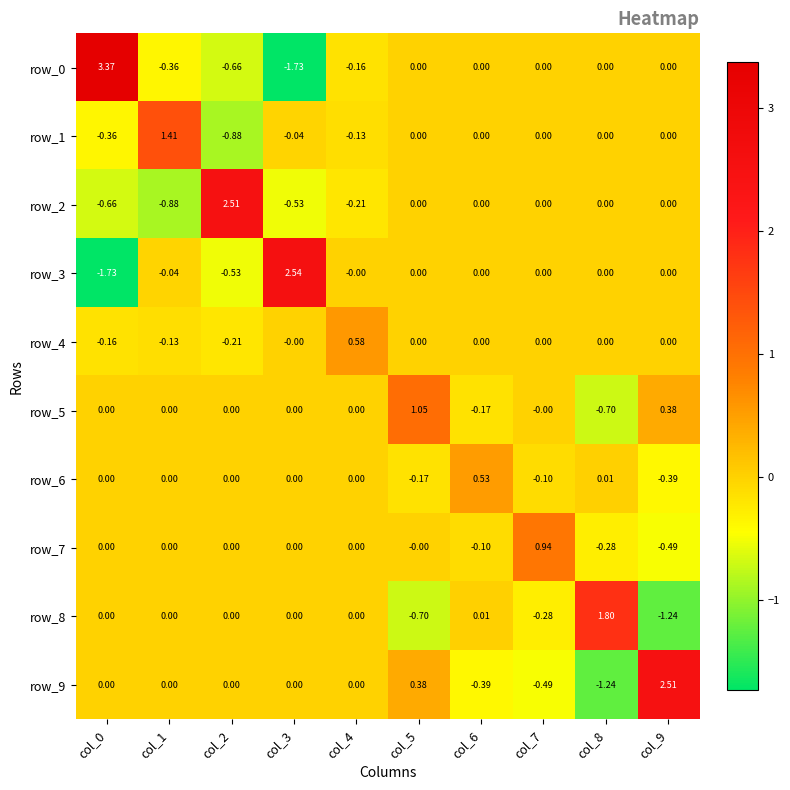

Count the number of data series in this chart.

10